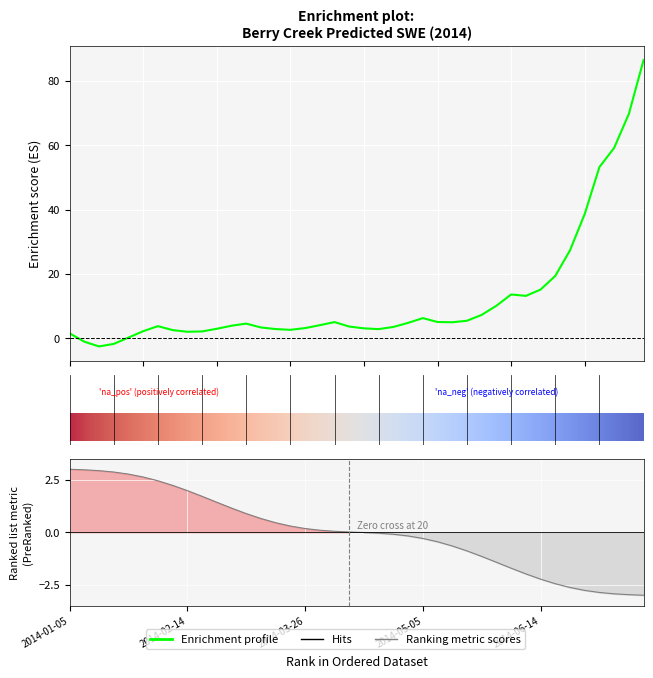

At which label does the data first exceed 4?

2014-03-06